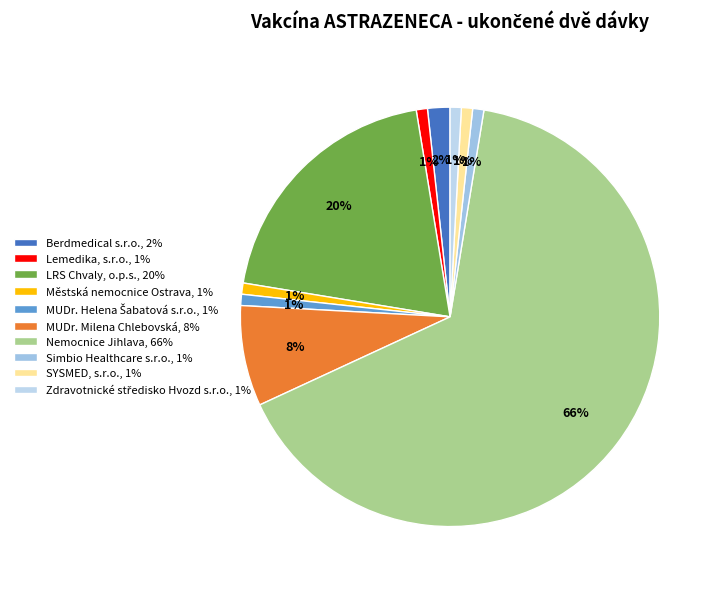

What is the largest slice in the pie chart?

Nemocnice Jihlava